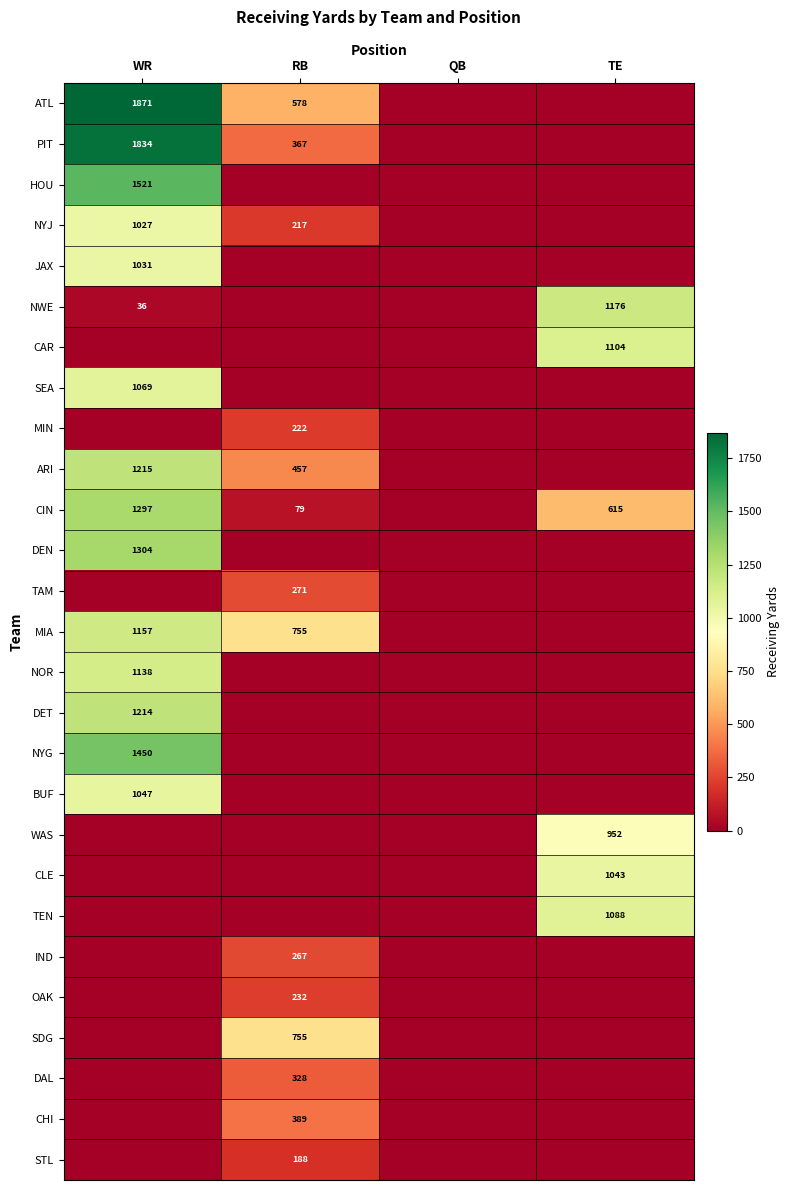

Is it true that CIN equals 125 at RB?

False